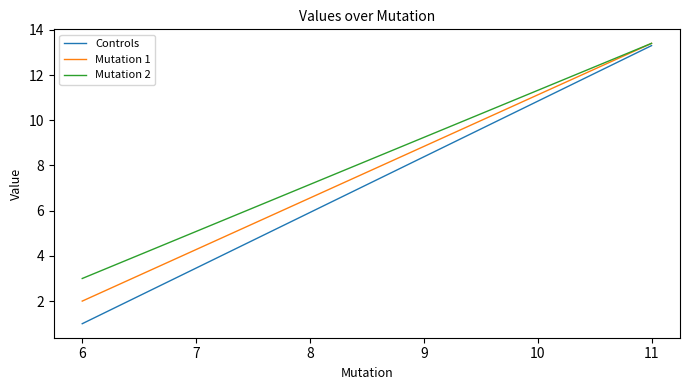

True or false: Mutation 1 and Controls cross at least once.

False